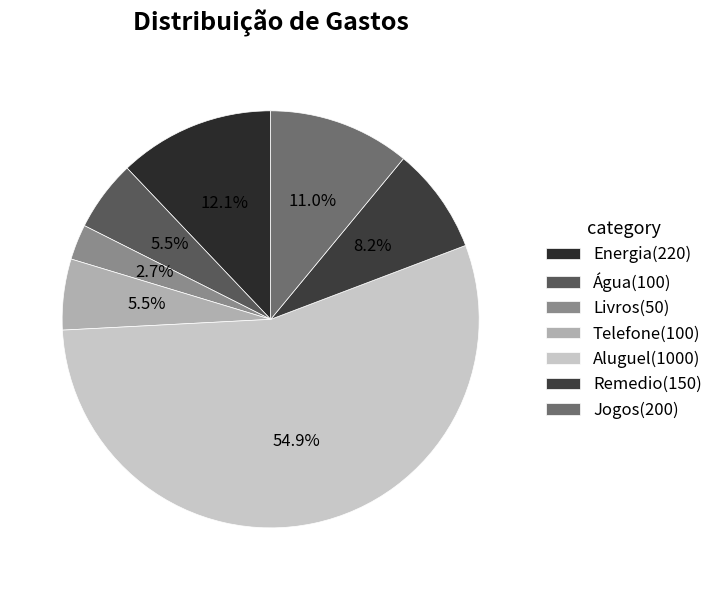

How many segments does this pie chart have?

7